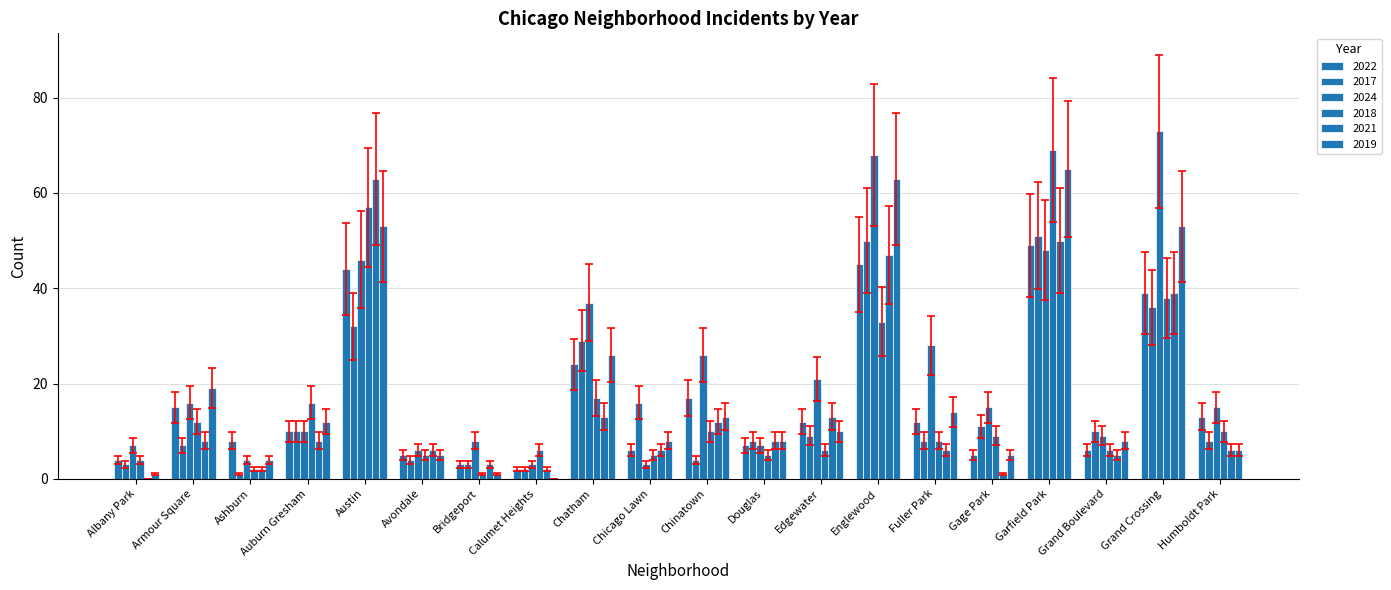

Which series changed the most between Chinatown and Fuller Park?

2021